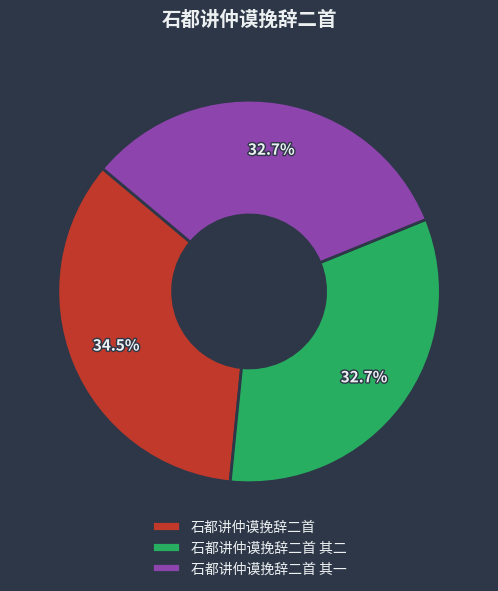

Between 石都讲仲谟挽辞二首 其二 and 石都讲仲谟挽辞二首, which is larger?

石都讲仲谟挽辞二首